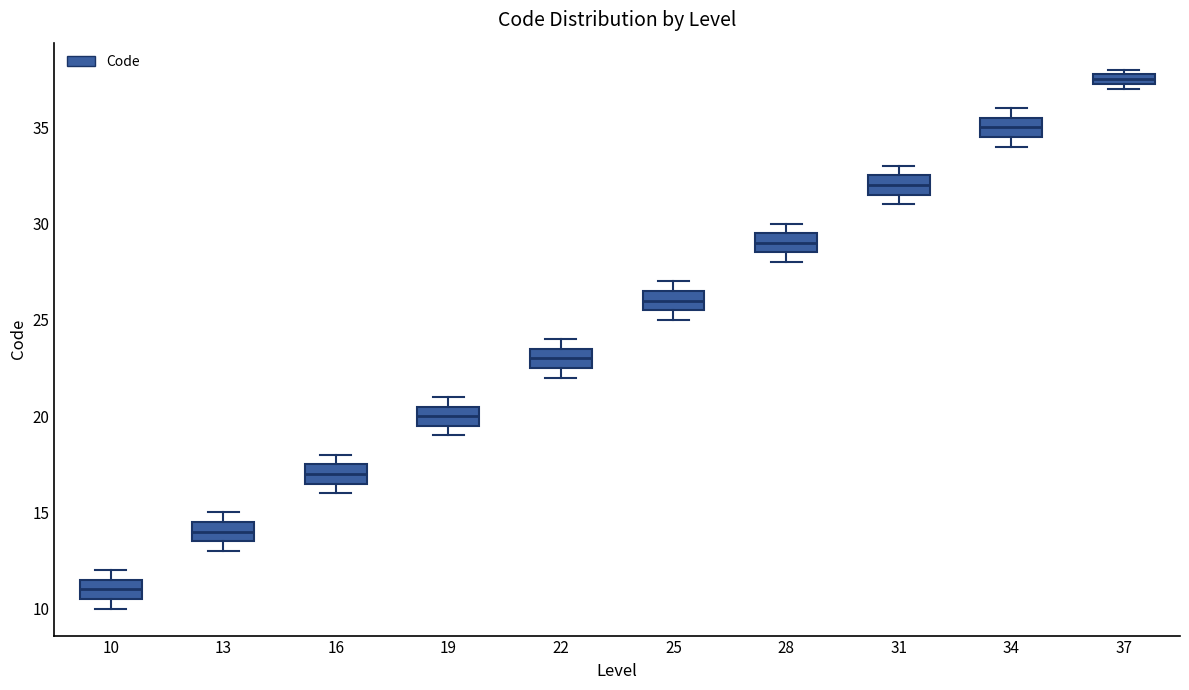

Which box's median line is the lowest?

10